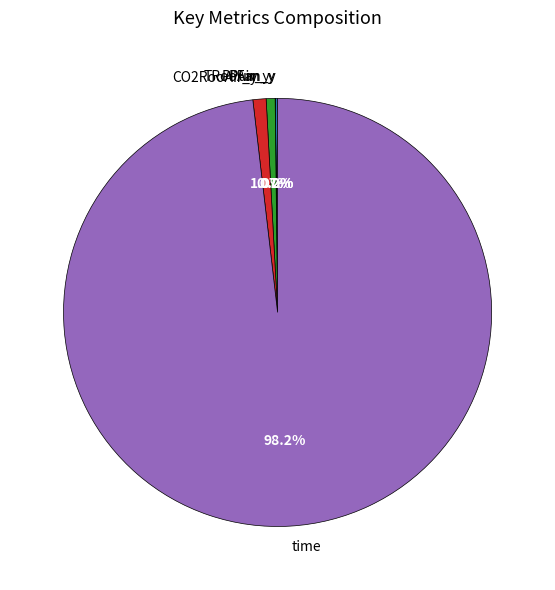

To the nearest percent, what is the average slice percentage?

20%